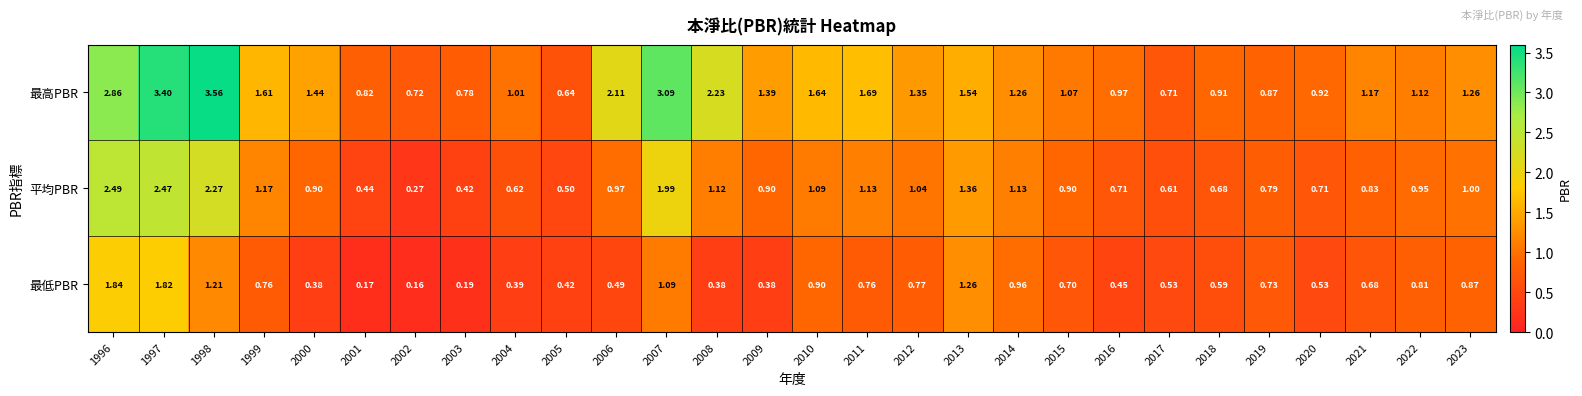

Count the number of categories in the chart.

28